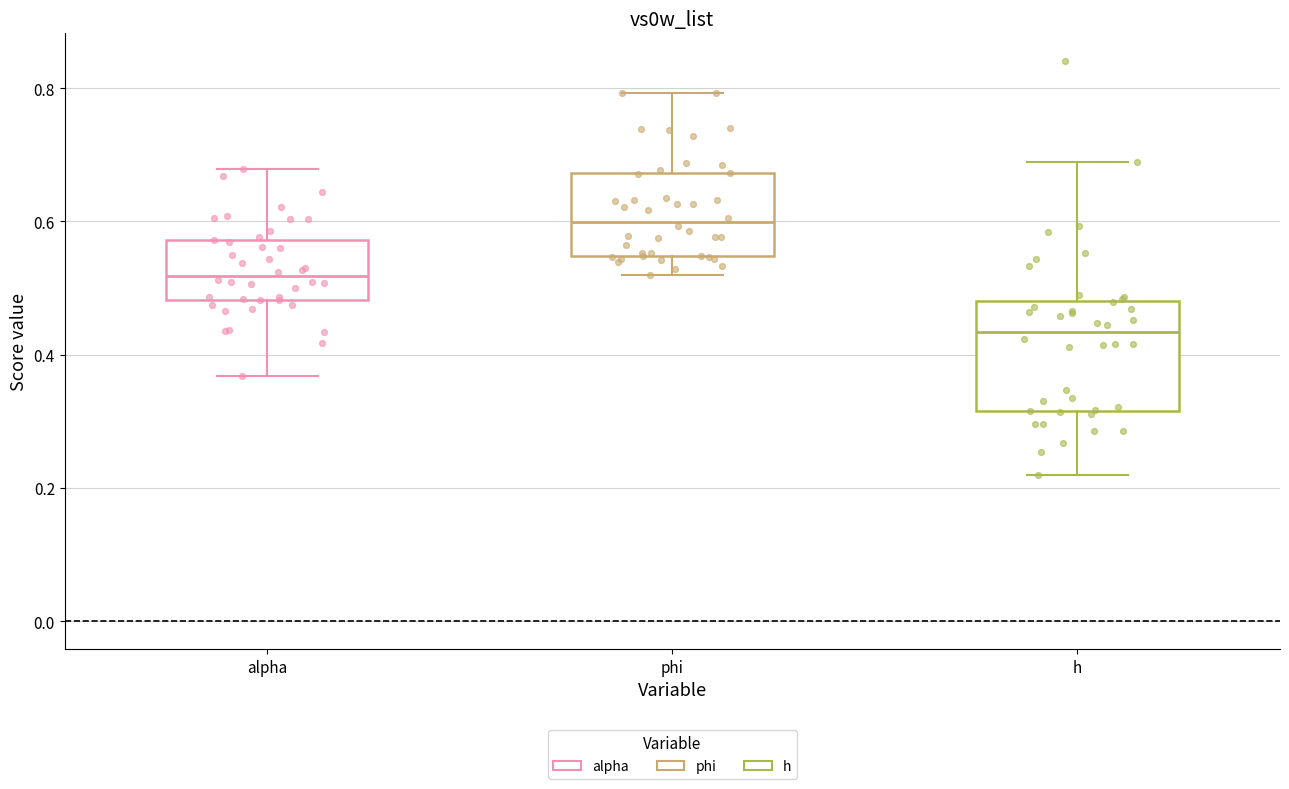

Comparing the boxes themselves (not the whiskers), which one is the tallest?

h